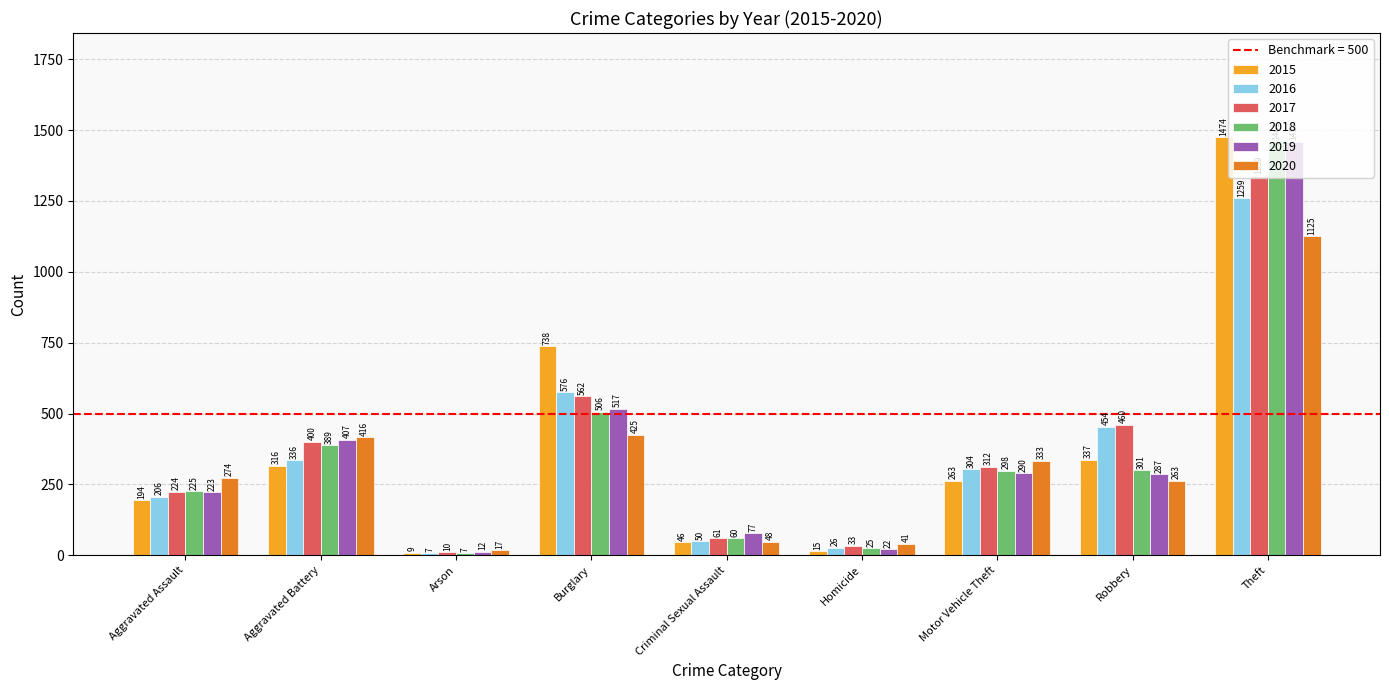

What is the maximum value shown in the chart?

1474